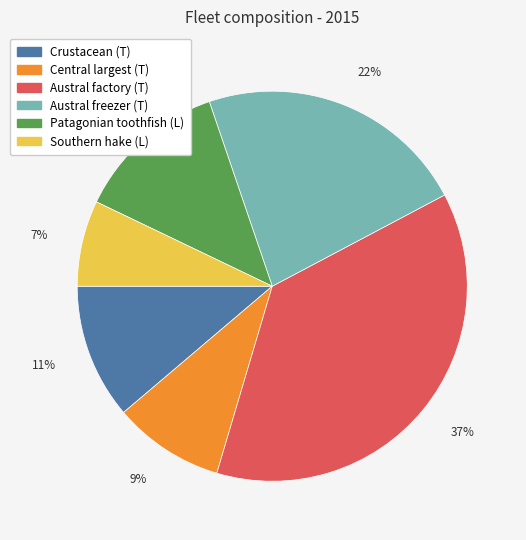

Count the number of slices in the pie.

6